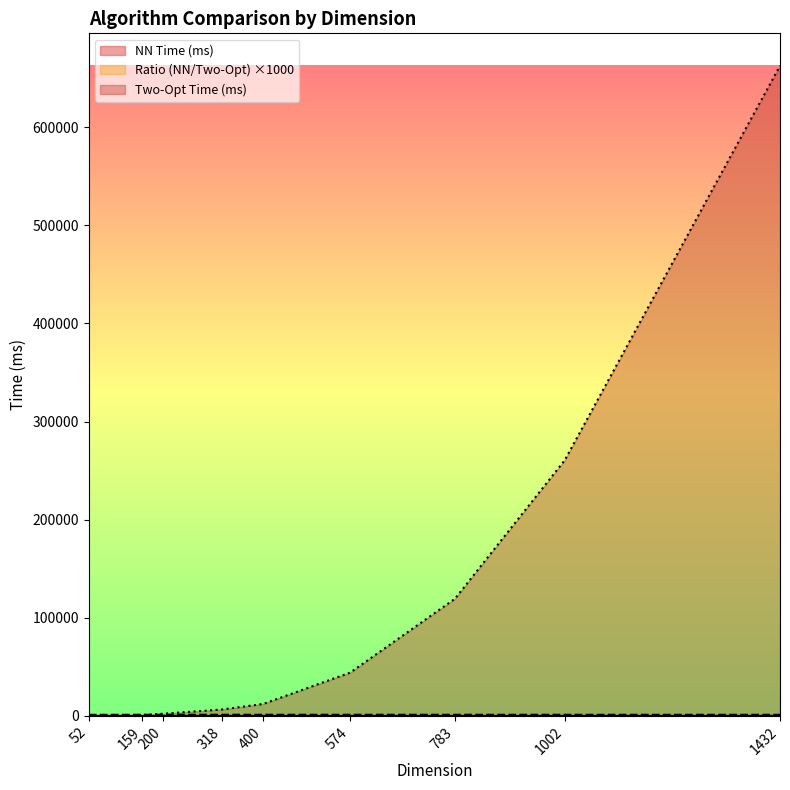

What are all the series names shown in the legend?

Two-Opt Time (ms), Ratio (NN/Two-Opt), NN Time (ms)